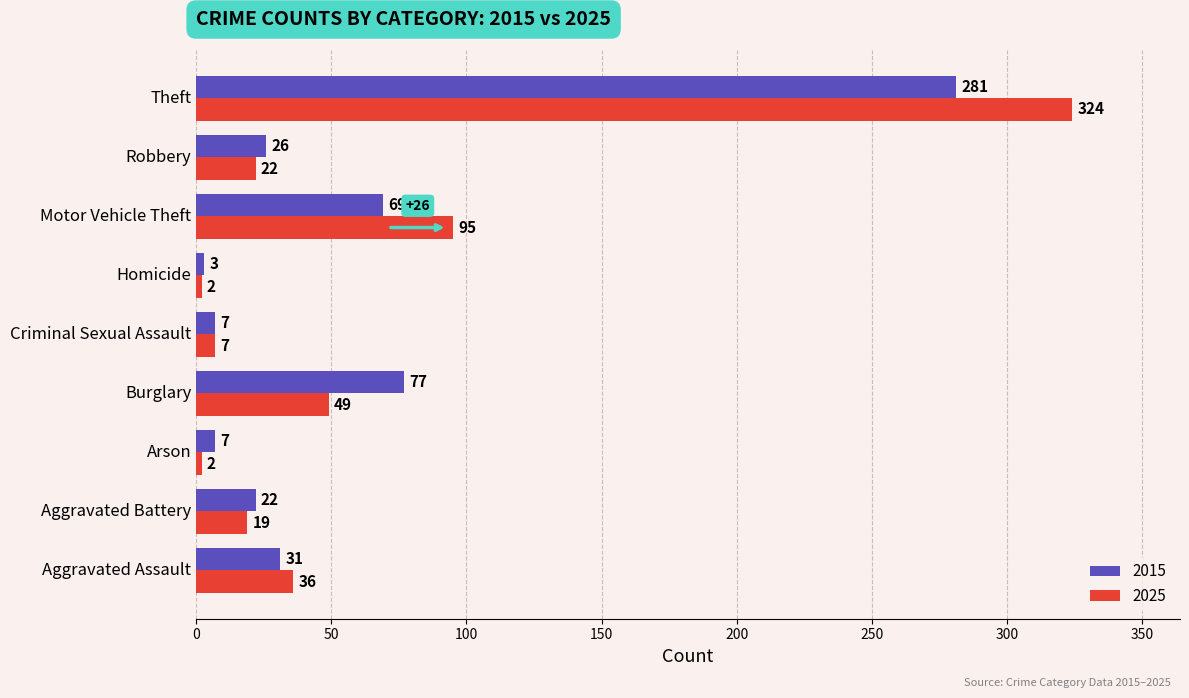

What is the difference between the second highest and minimum values in the 2025 series?

93